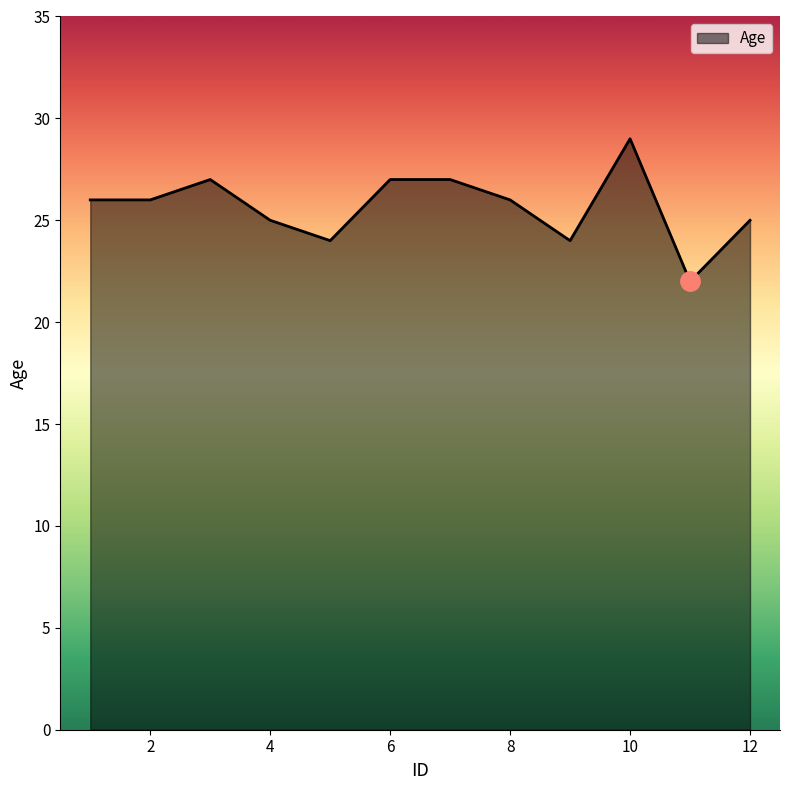

What is the difference between the maximum and minimum values?

7